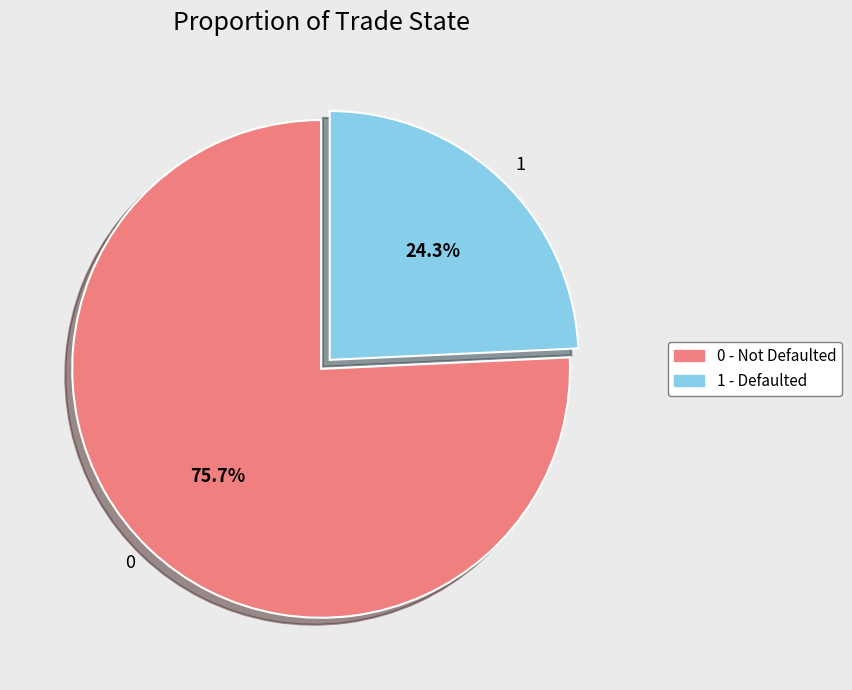

Rank the categories by value from lowest to highest.

1, 0